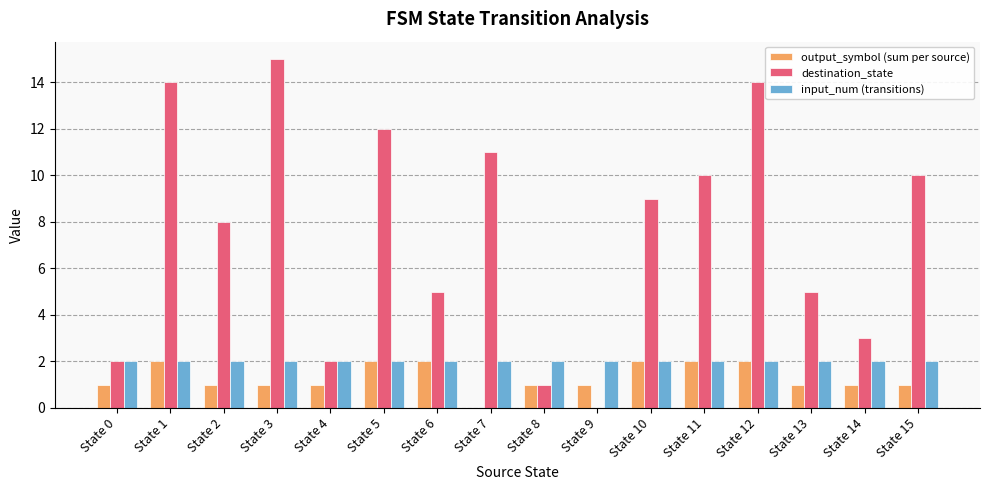

What is the greatest value displayed?

15